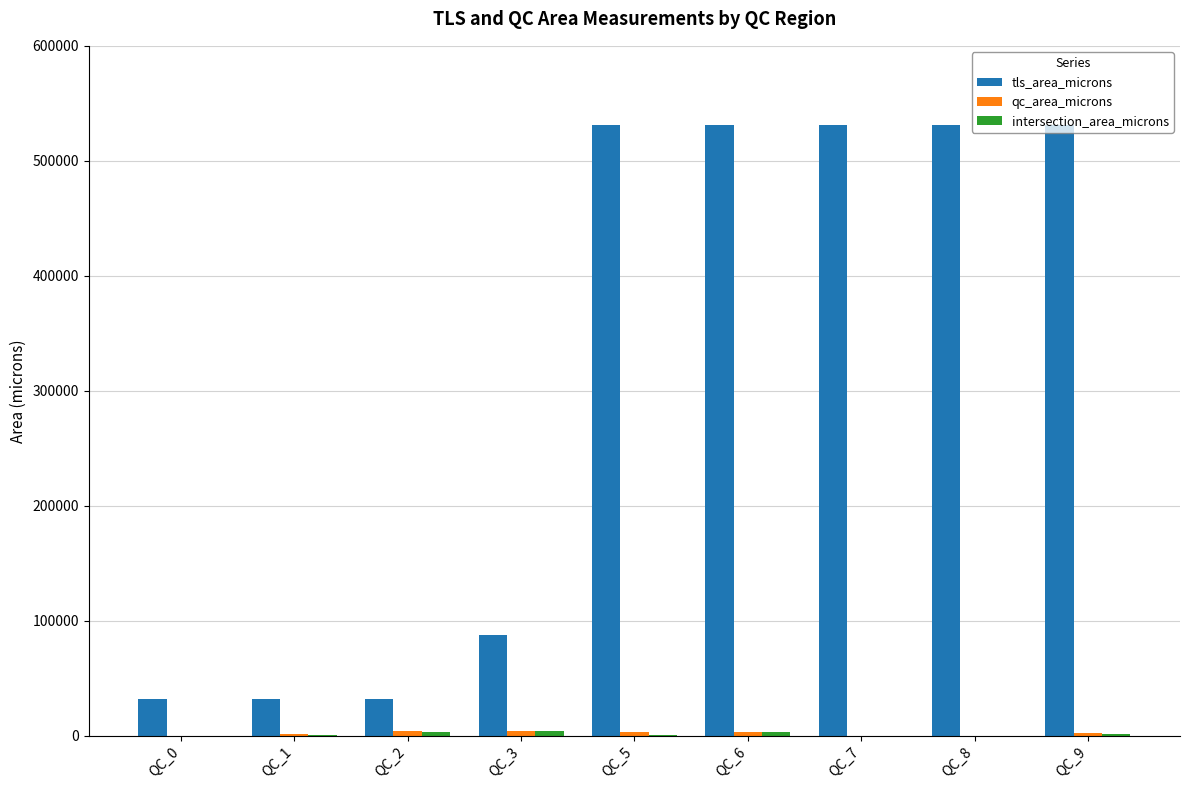

Where is tls_area_microns nearest to the value 281703?

QC_3